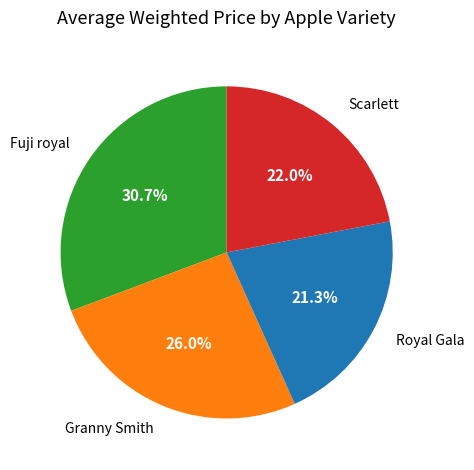

True or false: Granny Smith accounts for 26% of the total.

True